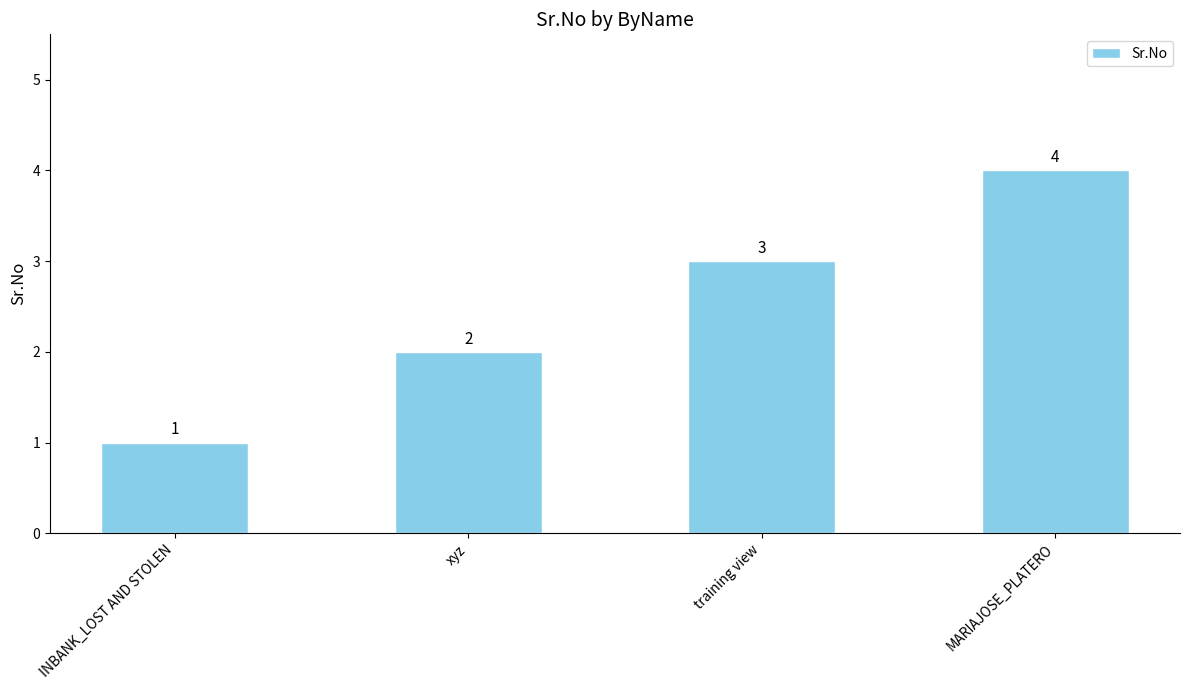

What is the sum of the values at training view and MARIAJOSE_PLATERO?

7